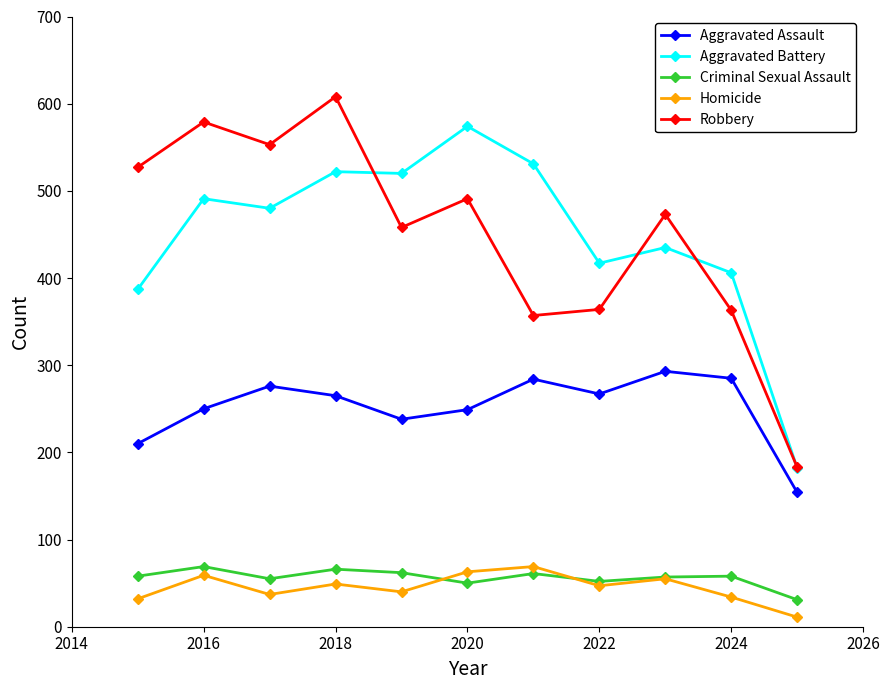

How many values in the Robbery series are below 473?

5